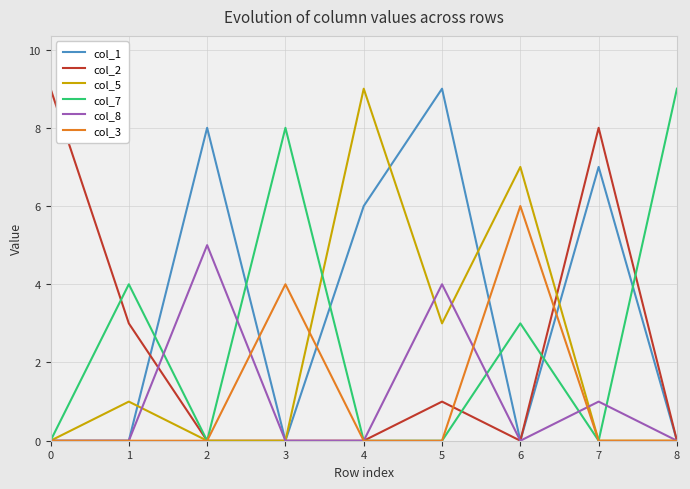

At which category is the sum across all series the highest?

5